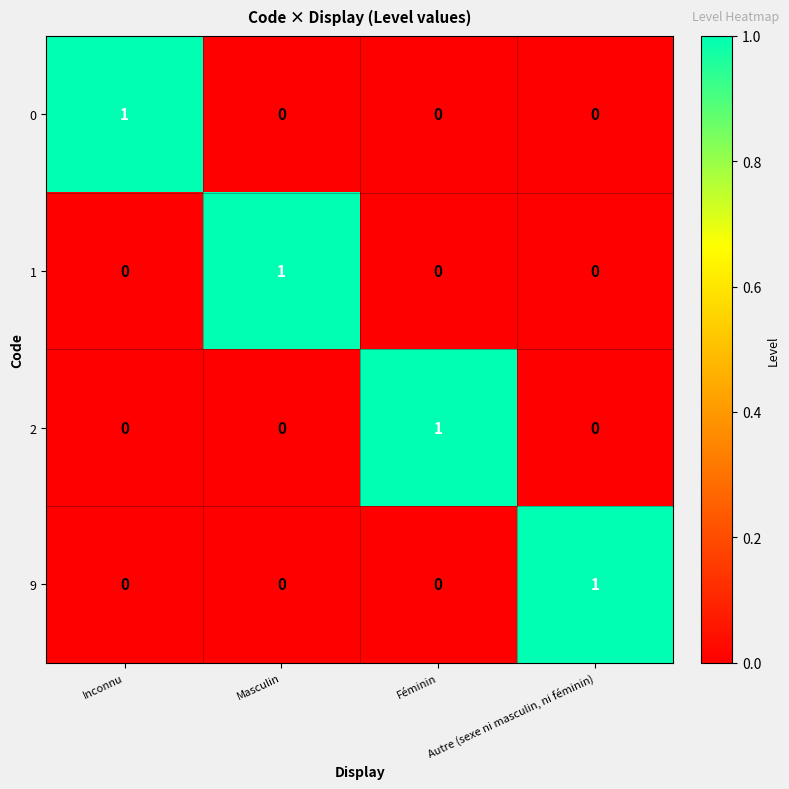

The 2 series shows -1 at Autre (sexe ni masculin, ni féminin). True or false?

False